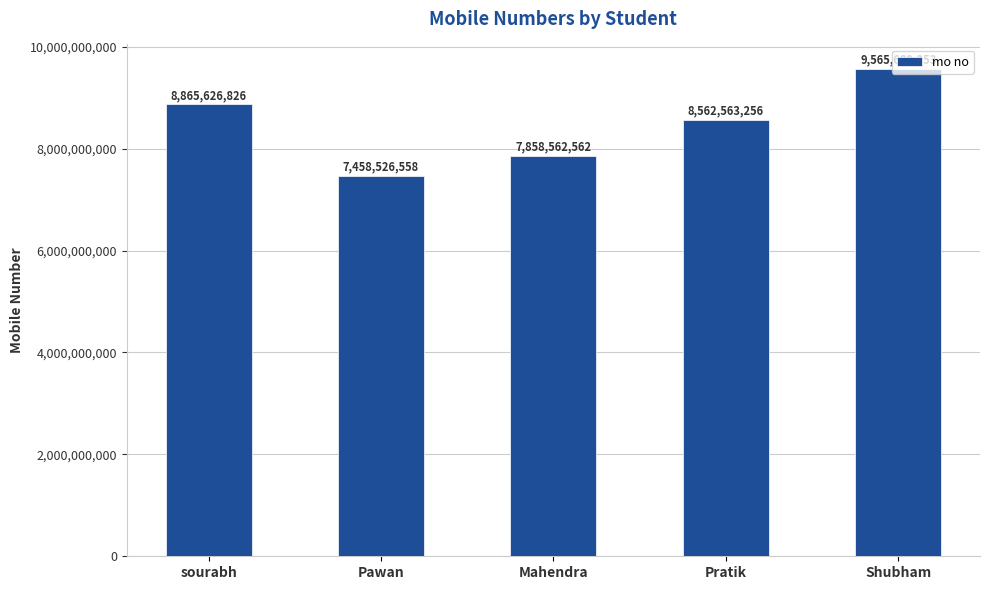

How many data points are less than 8562563256?

2